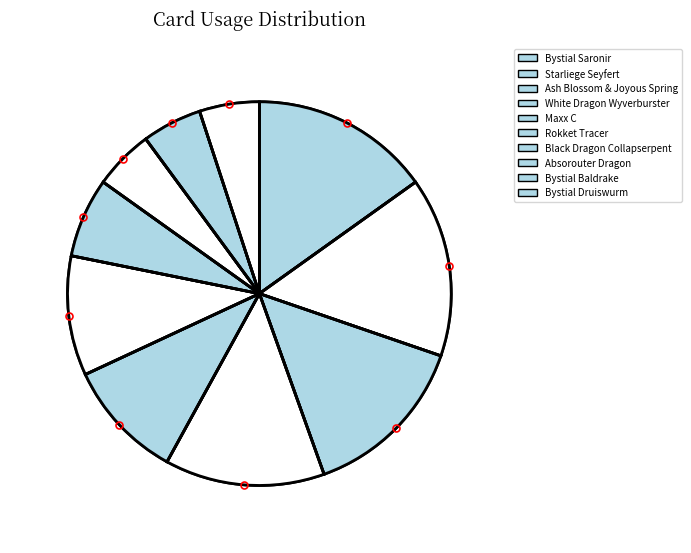

Does Bystial Druiswurm represent more than half of the total?

No